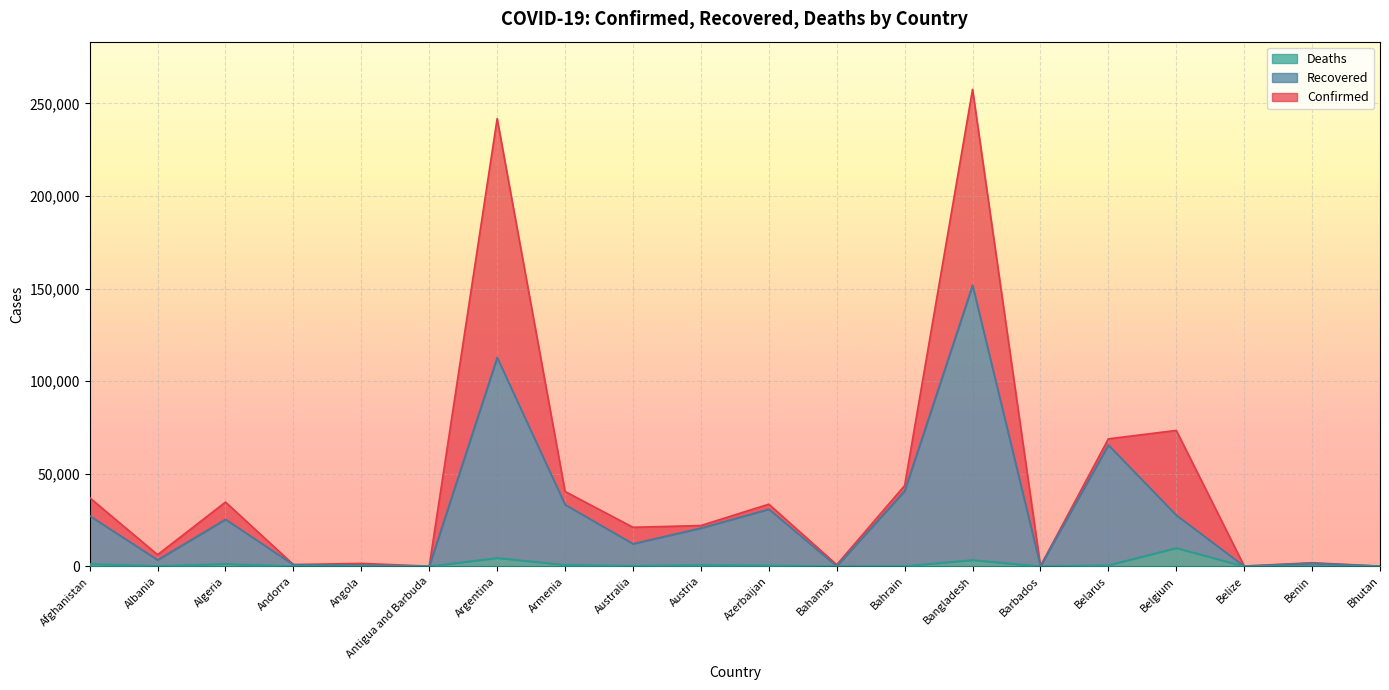

Rank the categories by Deaths value from lowest to highest.

Bhutan, Belize, Antigua and Barbuda, Barbados, Bahamas, Benin, Andorra, Angola, Bahrain, Albania, Australia, Azerbaijan, Belarus, Austria, Armenia, Algeria, Afghanistan, Bangladesh, Argentina, Belgium